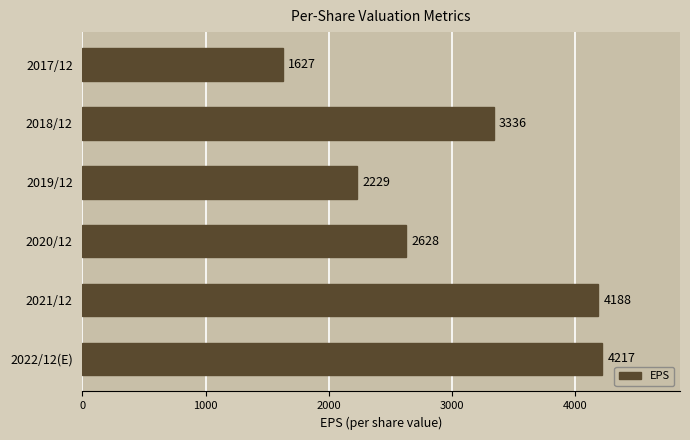

List the labels in order of value, largest first.

2022/12(E), 2021/12, 2018/12, 2020/12, 2019/12, 2017/12